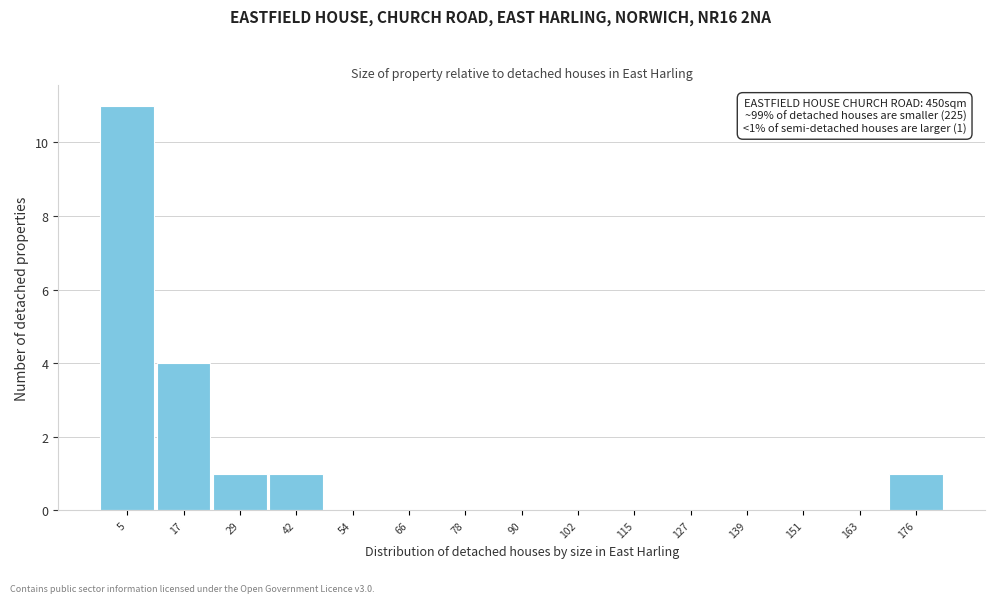

Reading left to right, what are all the values shown in this chart?

5=11	17=4	29=1	42=1	54=0	66=0	78=0	90=0	102=0	115=0	127=0	139=0	151=0	163=0	176=1